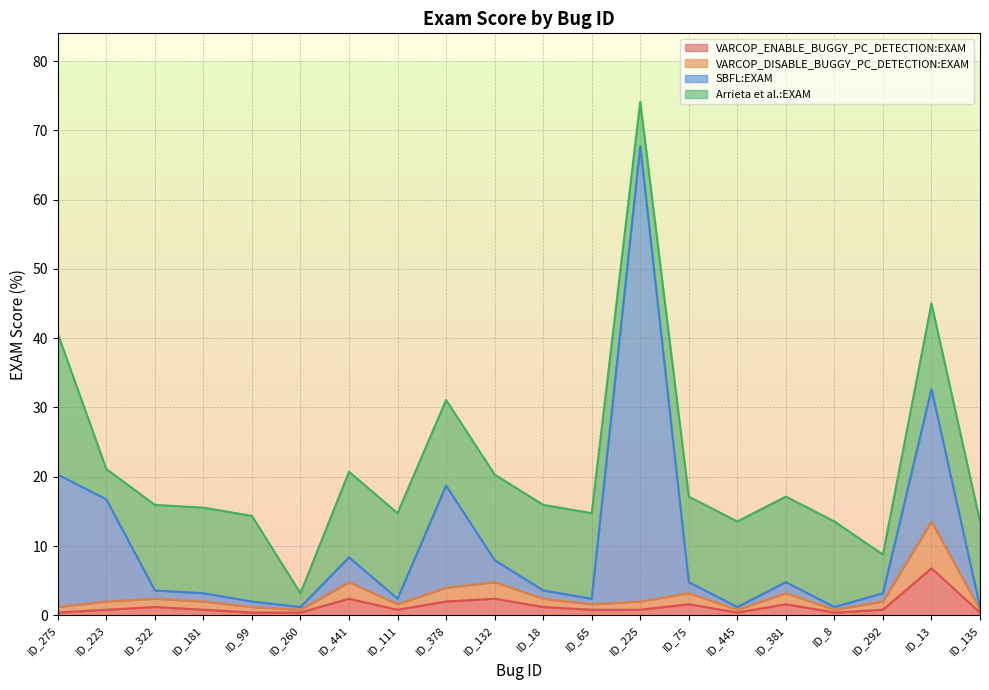

True or false: SBFL:EXAM and VARCOP_DISABLE_BUGGY_PC_DETECTION:EXAM cross at least once.

False